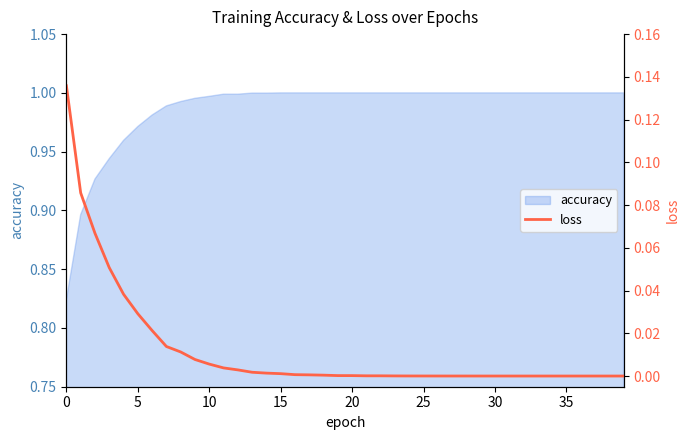

What is the value of the 2nd point from the left?

0.1